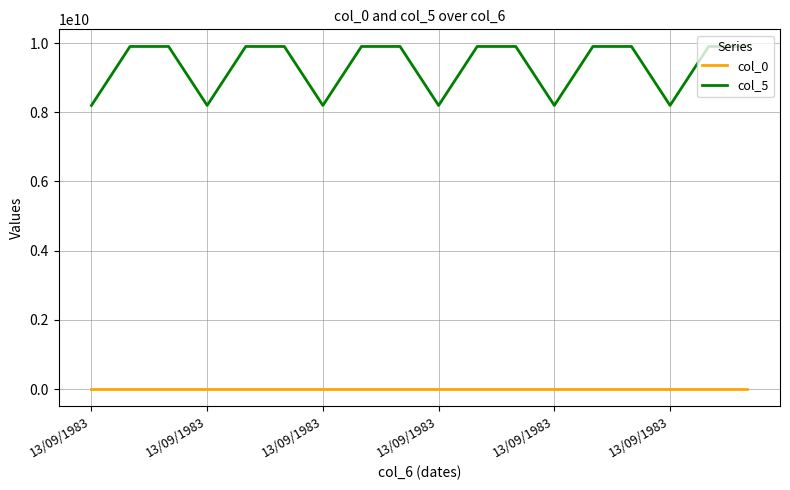

Which series has the largest total across all categories?

col_5